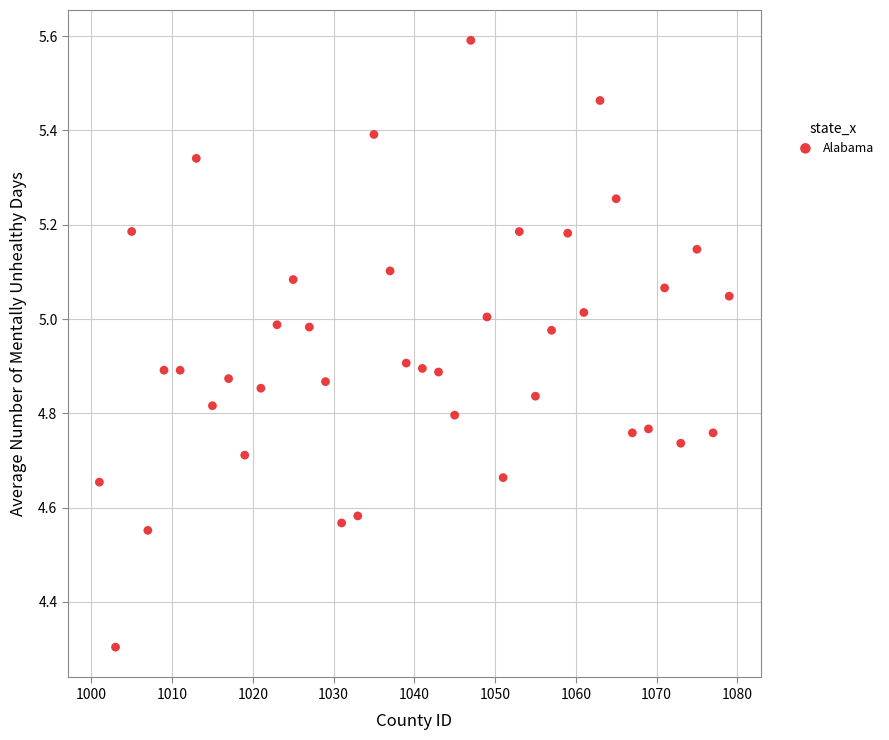

What is the range of Y values (max minus min)?

1.3